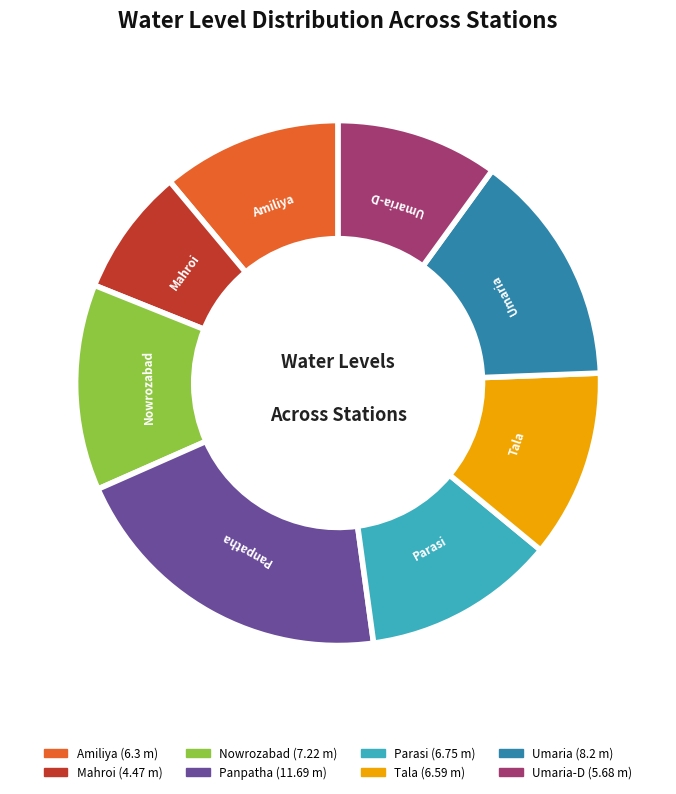

Is there any slice that represents more than half of the pie?

No